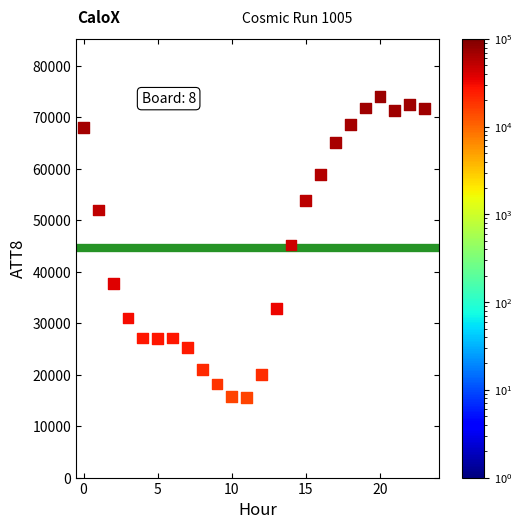

What is the range of Y values (max minus min)?

58500